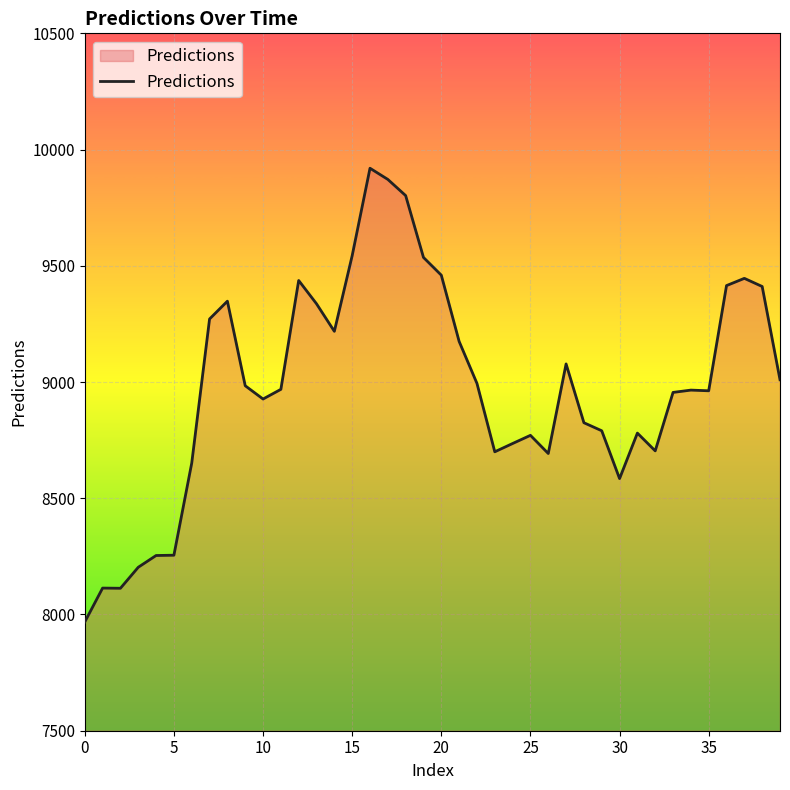

What is the maximum value shown in the chart?

9919.7